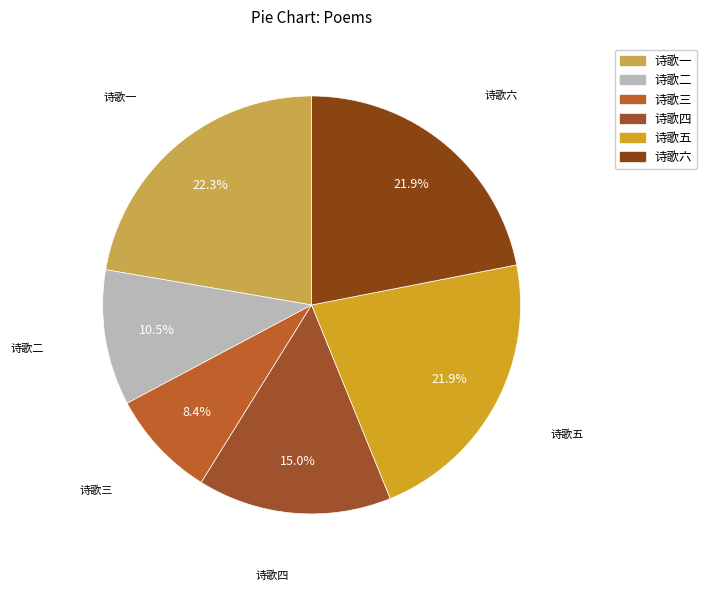

Count the number of slices in the pie.

6